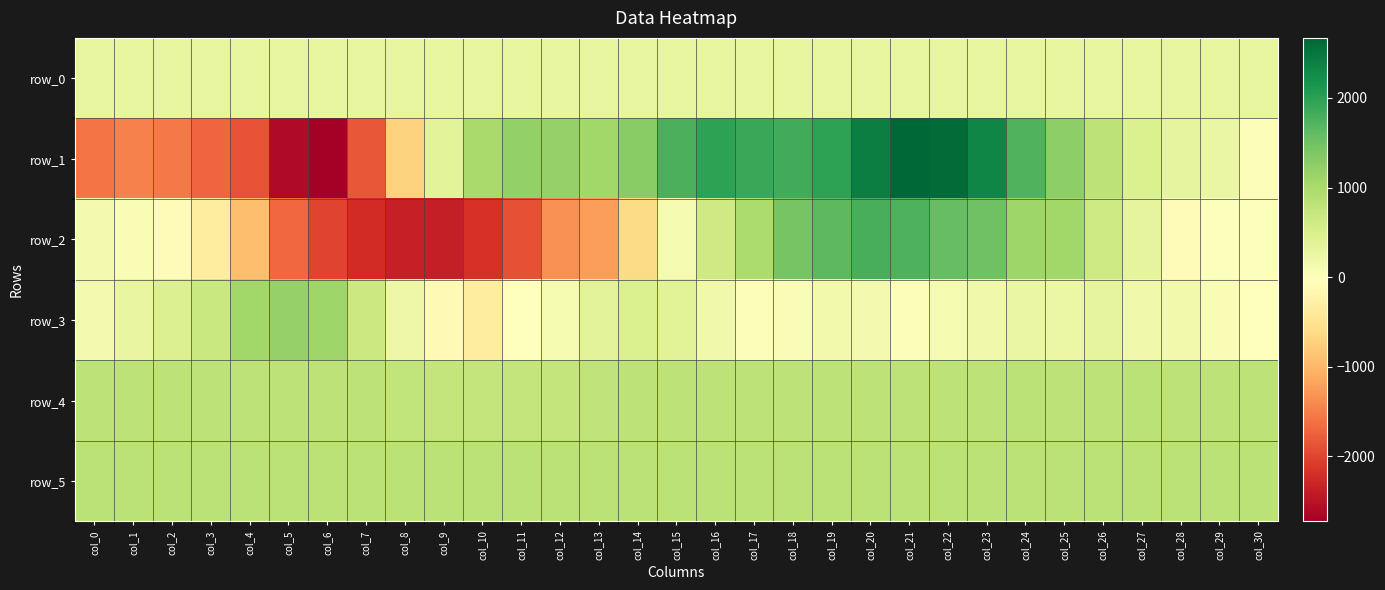

At which label does row_2 reach its peak?

col_20